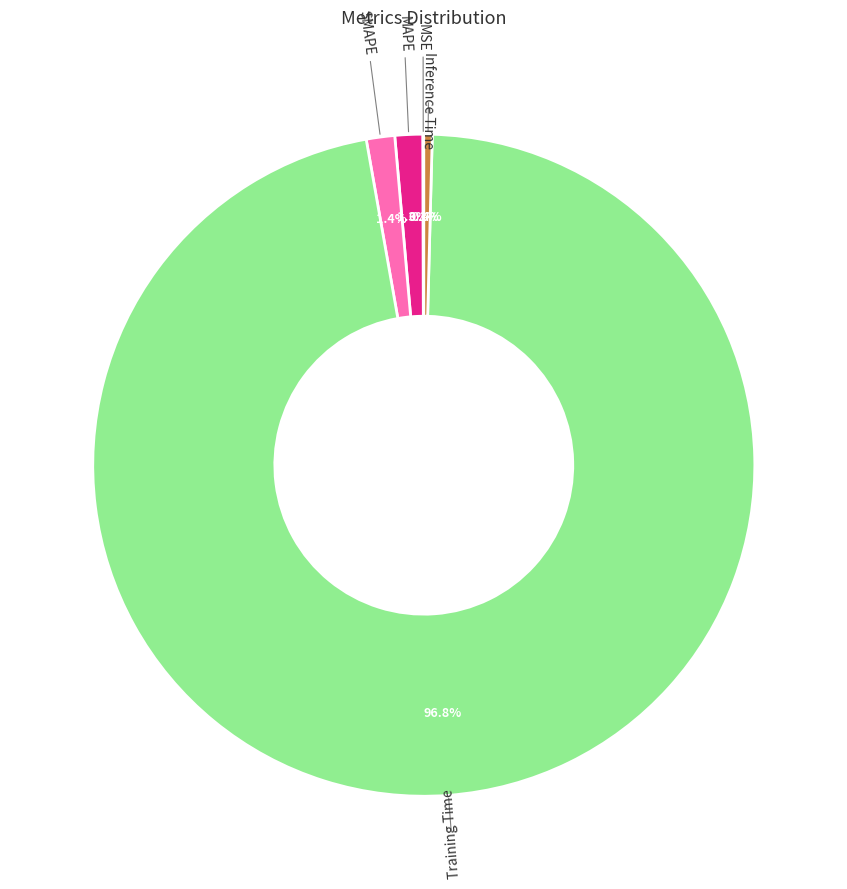

Which category has the biggest portion of the pie?

Training Time